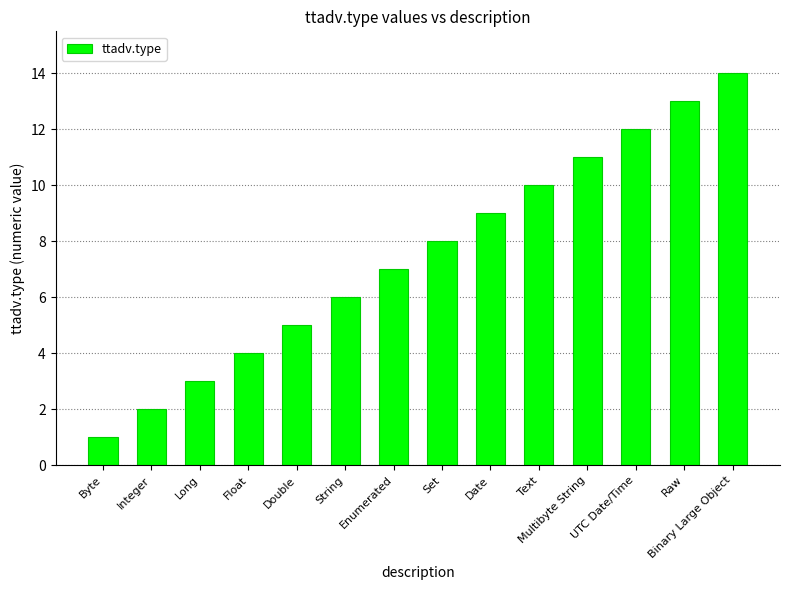

List the labels in order of value, largest first.

Binary Large Object, Raw, UTC Date/Time, Multibyte String, Text, Date, Set, Enumerated, String, Double, Float, Long, Integer, Byte